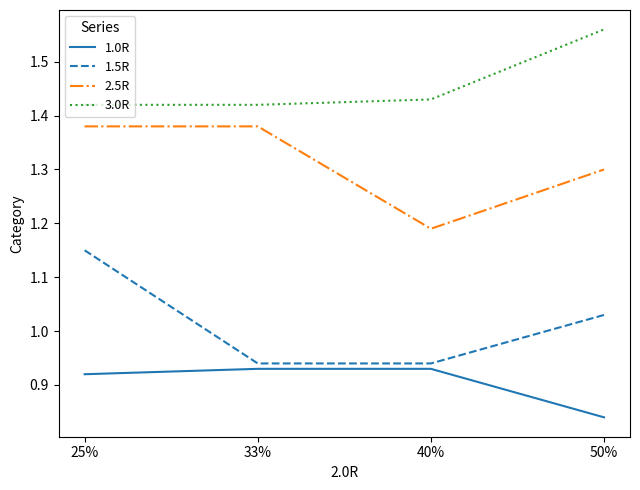

Which label corresponds to the largest value in the chart?

50%